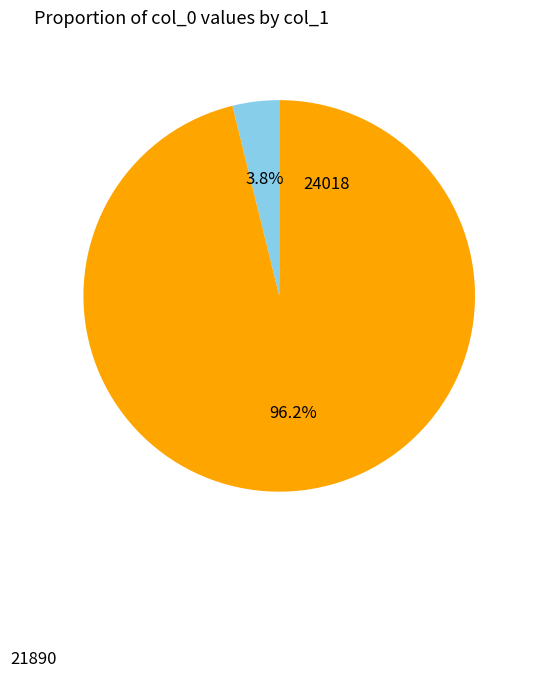

Rank the categories by value from highest to lowest.

24018, 21890